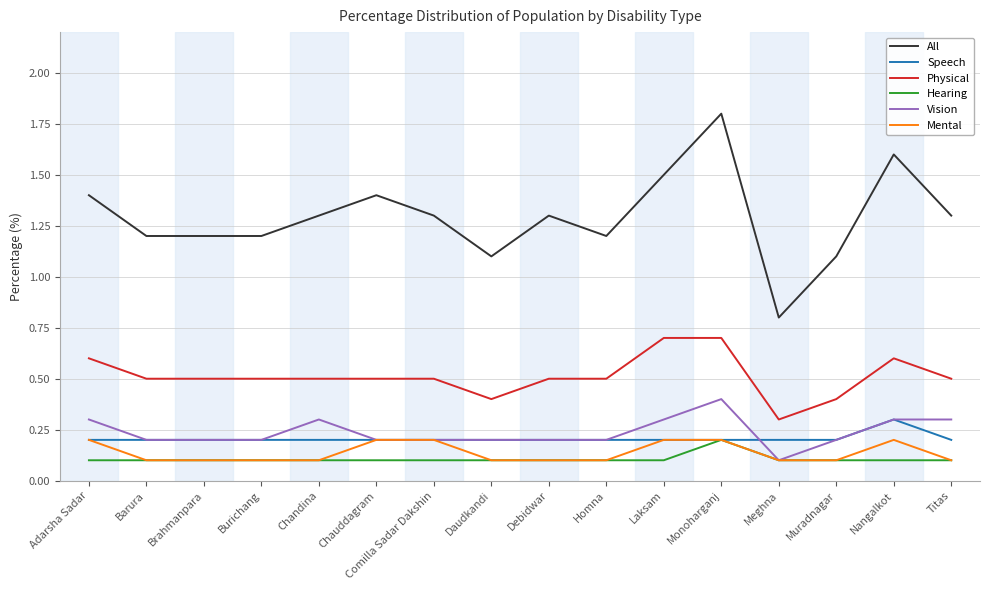

Which series has the largest range (max minus min)?

All